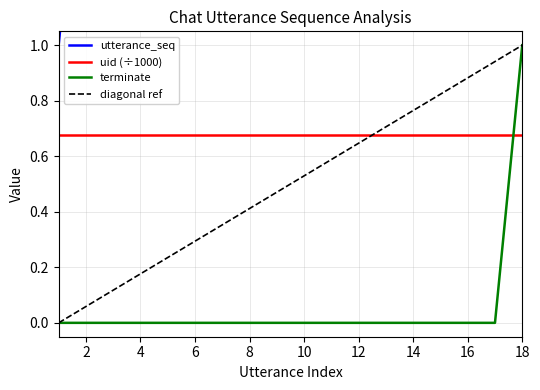

The utterance_seq series shows 14 at 14. True or false?

True